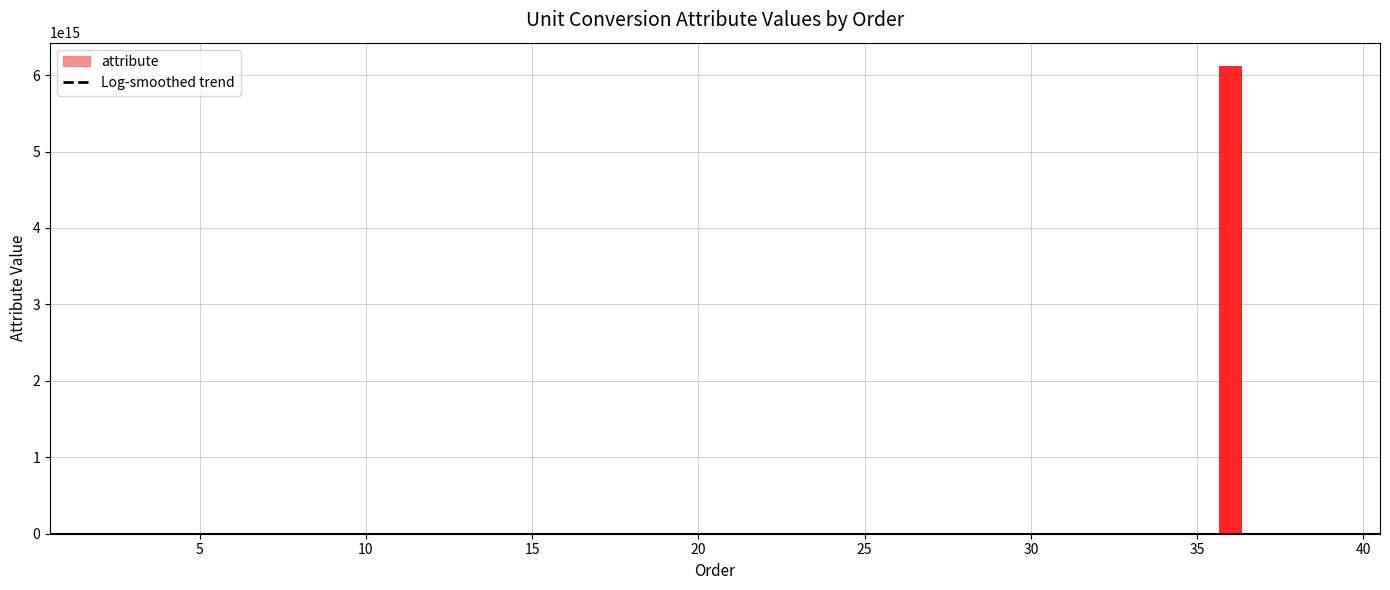

What is the value of the 25th bar from the left?

12.2